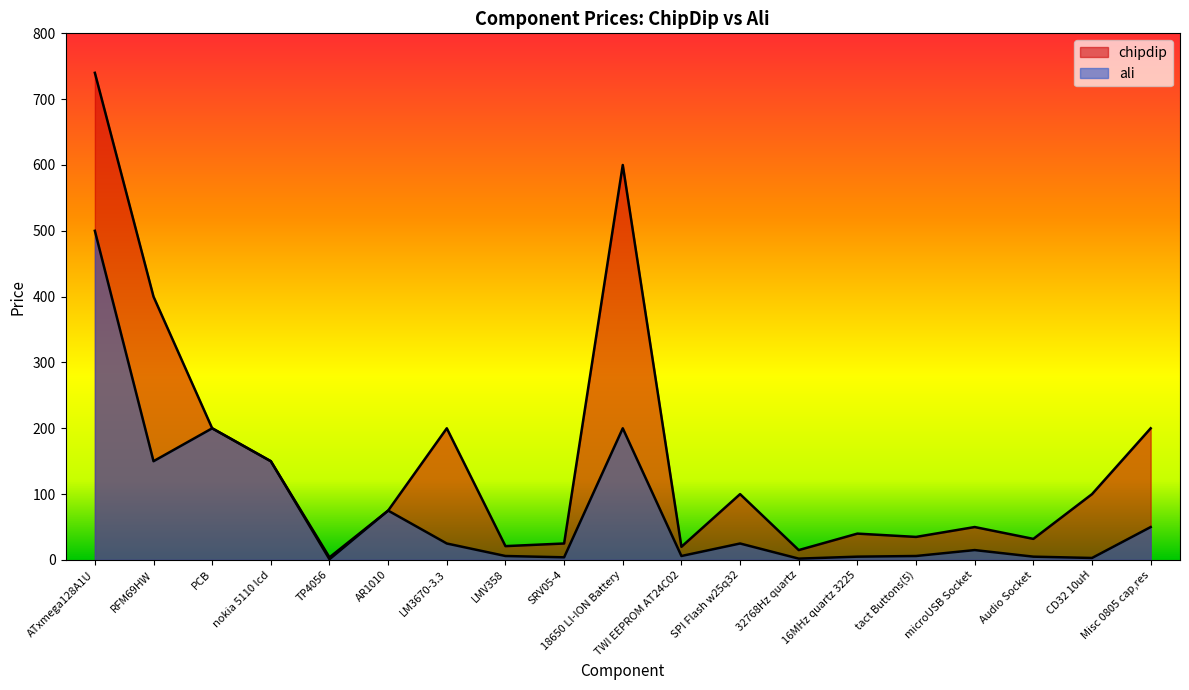

True or false: chipdip and ali cross at least once.

False